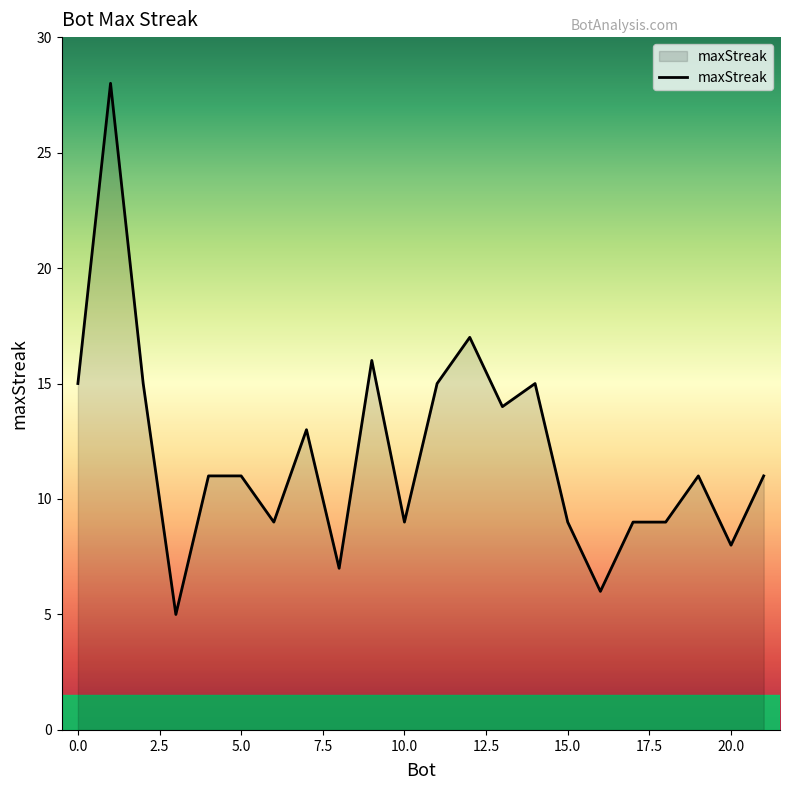

What is the minimum value shown in the chart?

5